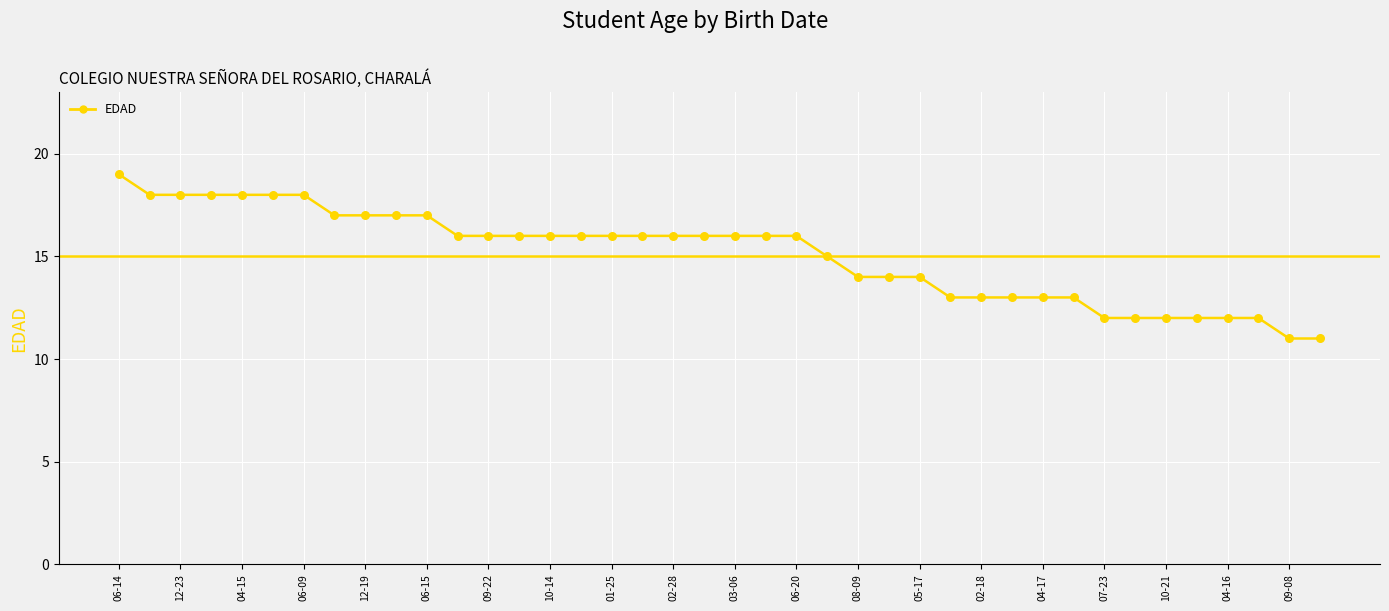

What is the maximum value shown in the chart?

19